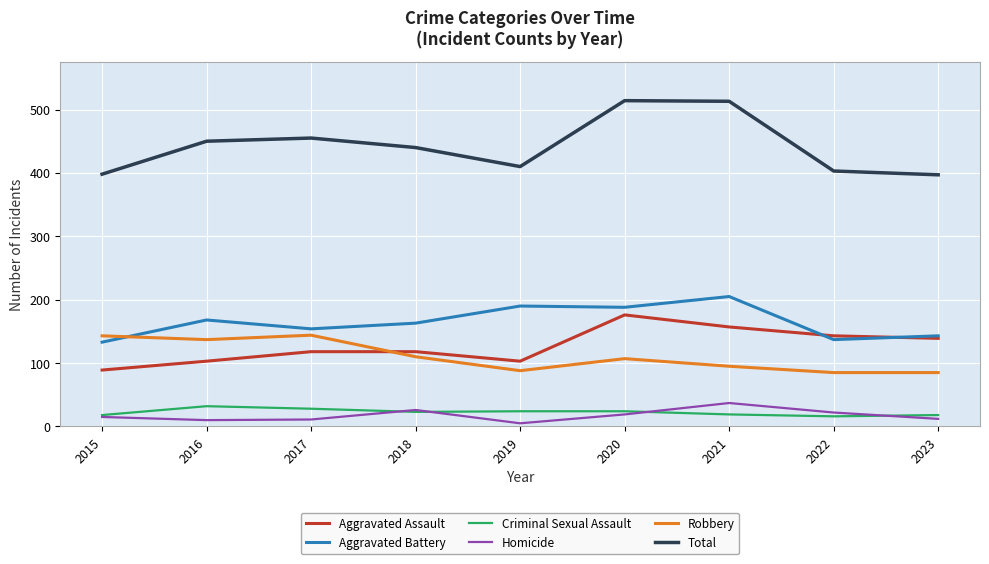

True or false: Total and Criminal Sexual Assault cross at least once.

False